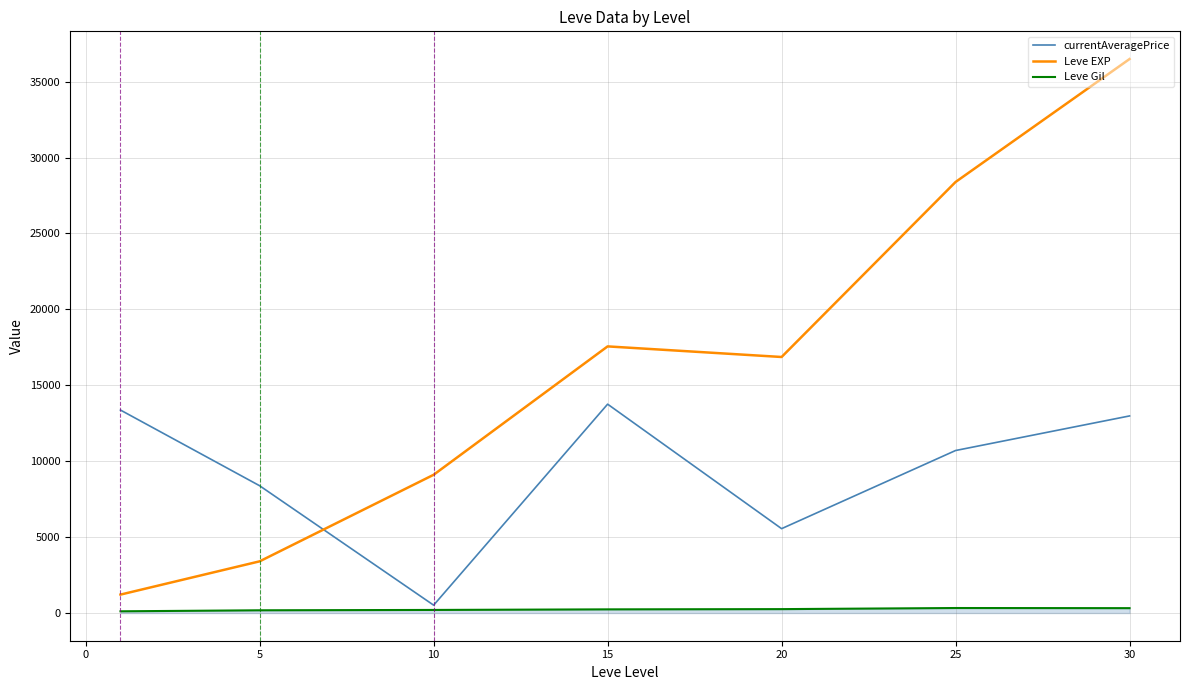

In Leve Gil, how many points are higher than both neighbors (excluding endpoints)?

1